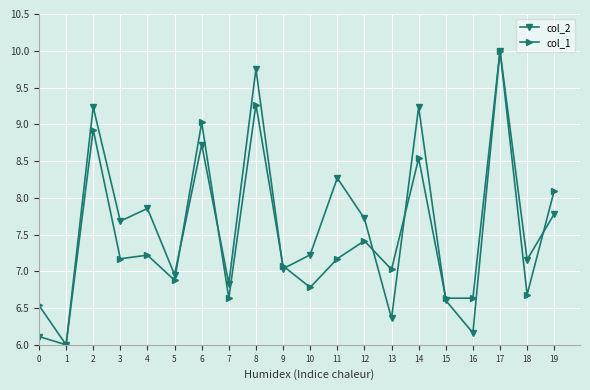

True or false: col_1 has more than 1 points higher than both neighbors.

True